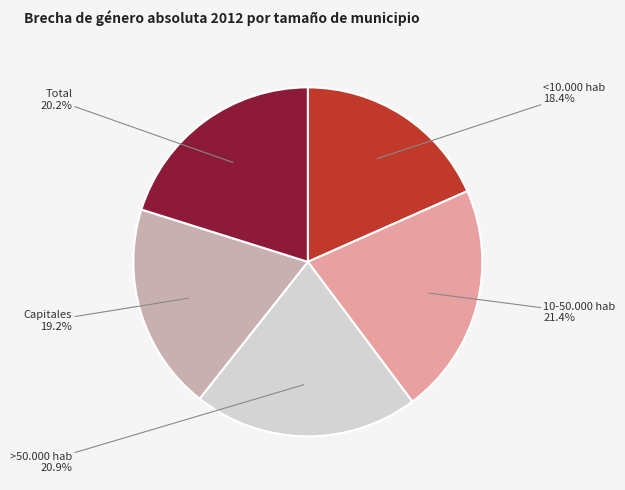

Approximately how many times larger is the value at Total compared to <10.000 hab?

1.1